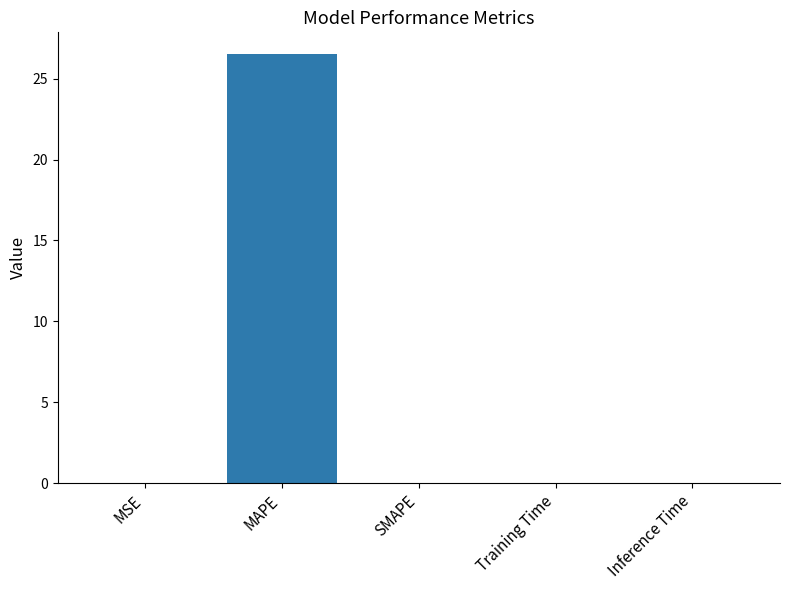

Is it true that the value at MSE is 0.0?

True